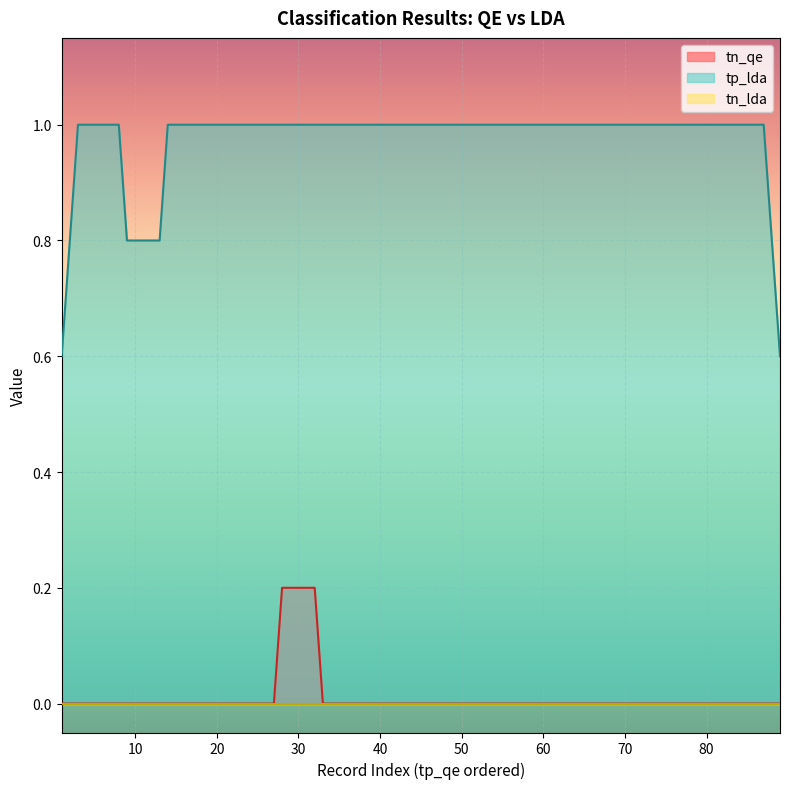

True or false: tn_qe has a value of 0 at 6.

True